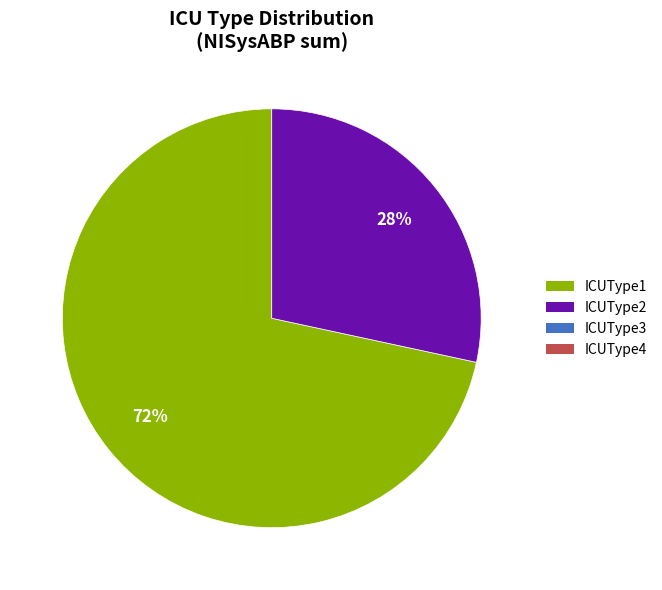

To the nearest percent, what is the average slice percentage?

50%